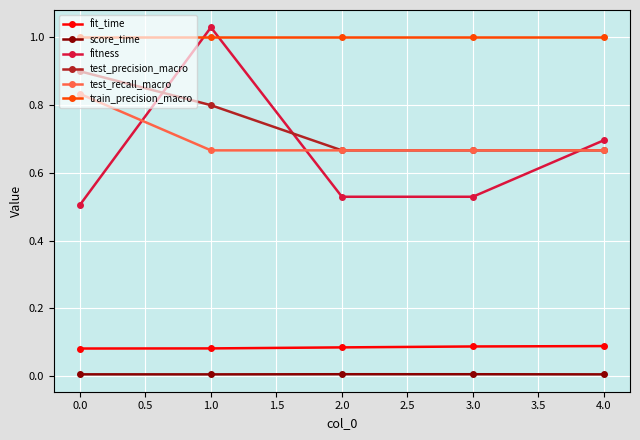

At how many categories does at least one series exceed 0?

5